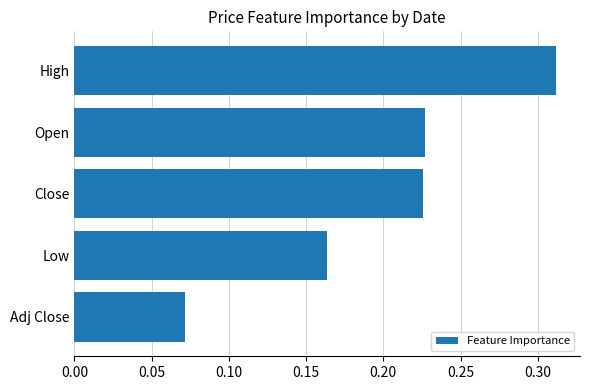

The value at Open is 0.4. True or false?

False